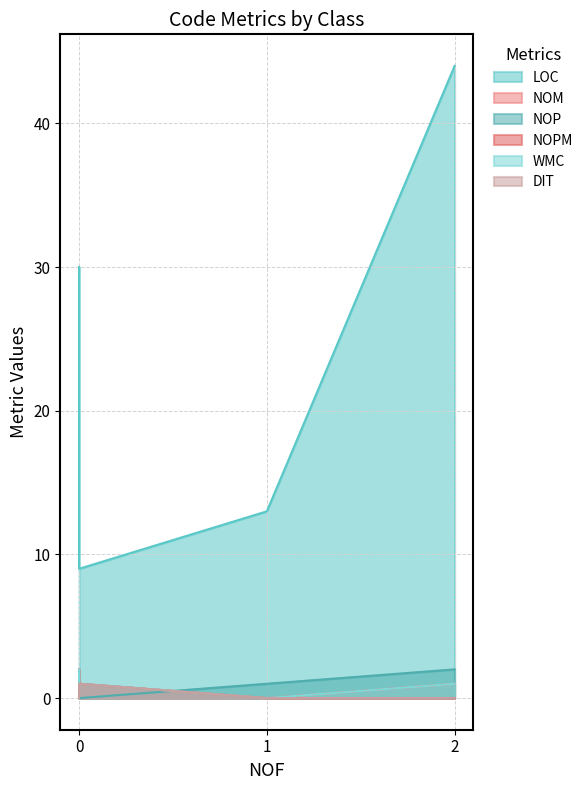

What is the average value of the WMC series?

1